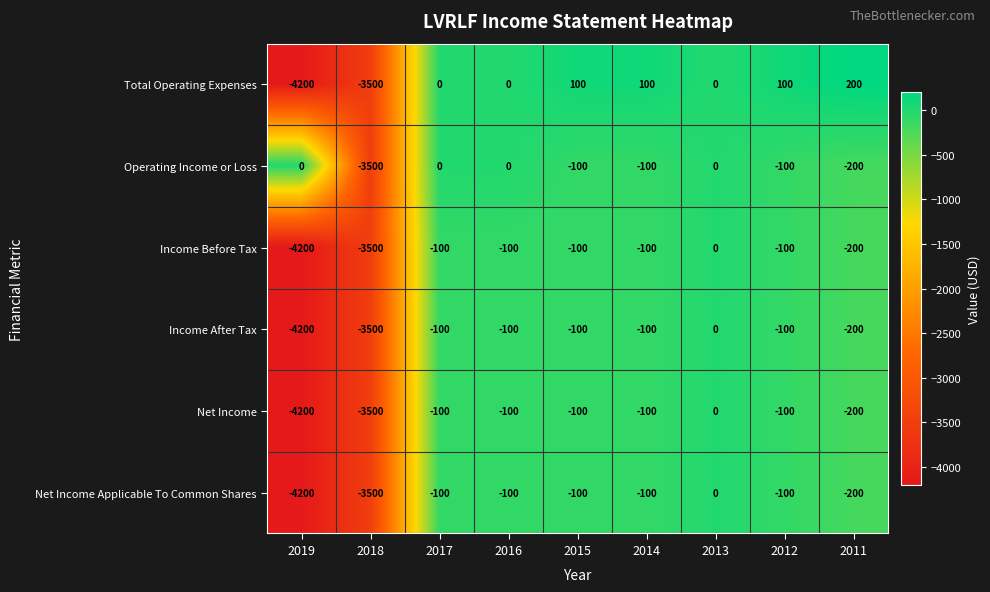

At which category is the sum across all series the highest?

2013